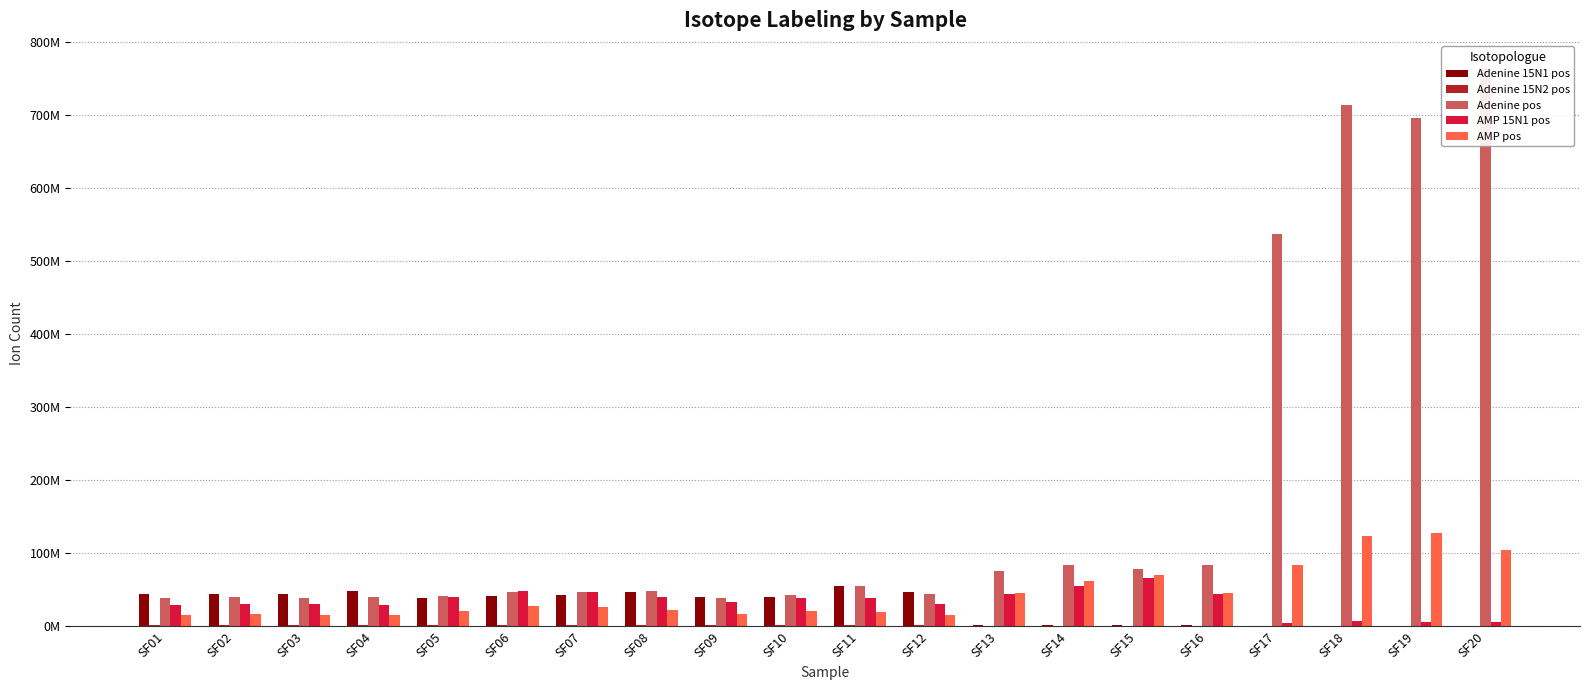

What is the average value of the AMP 15N1 pos series?

33605611